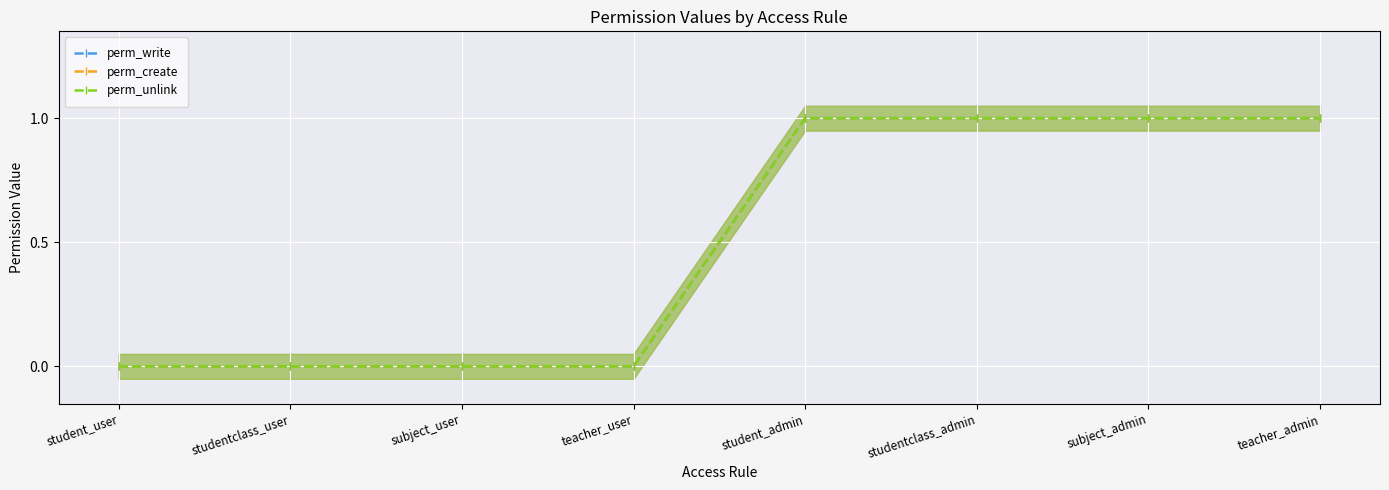

Which series has the widest spread of values?

perm_write